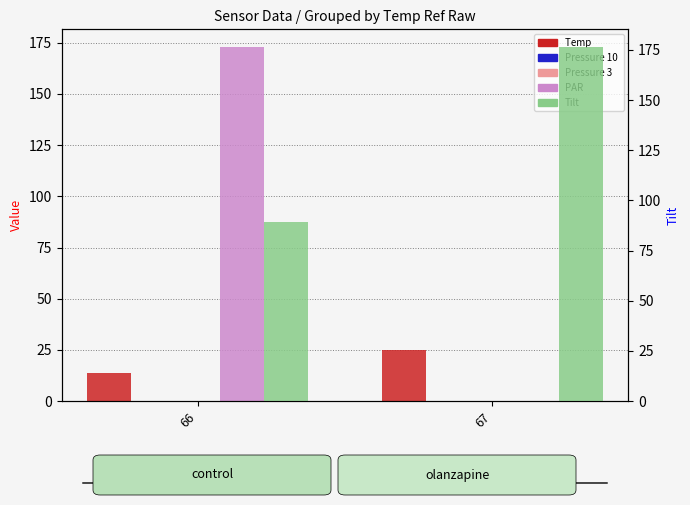

What is the value of the Tilt bar at the 1st from the left?

89.1